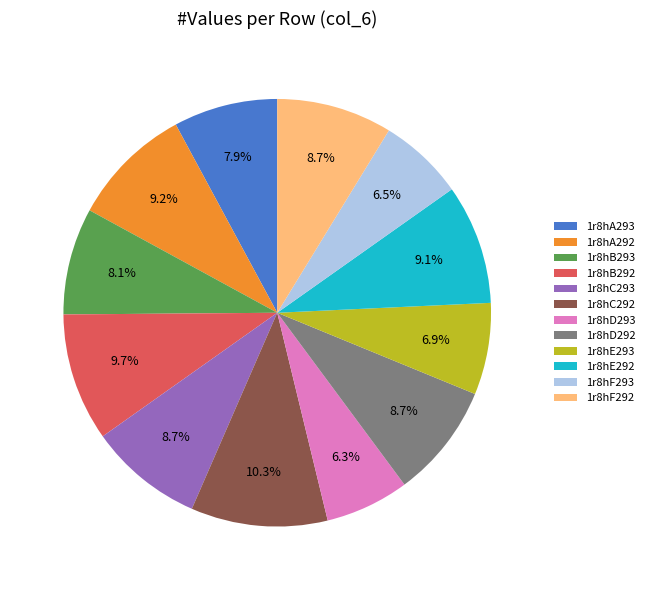

Approximately how many times larger is the value at 1r8hE293 compared to 1r8hD293?

1.1